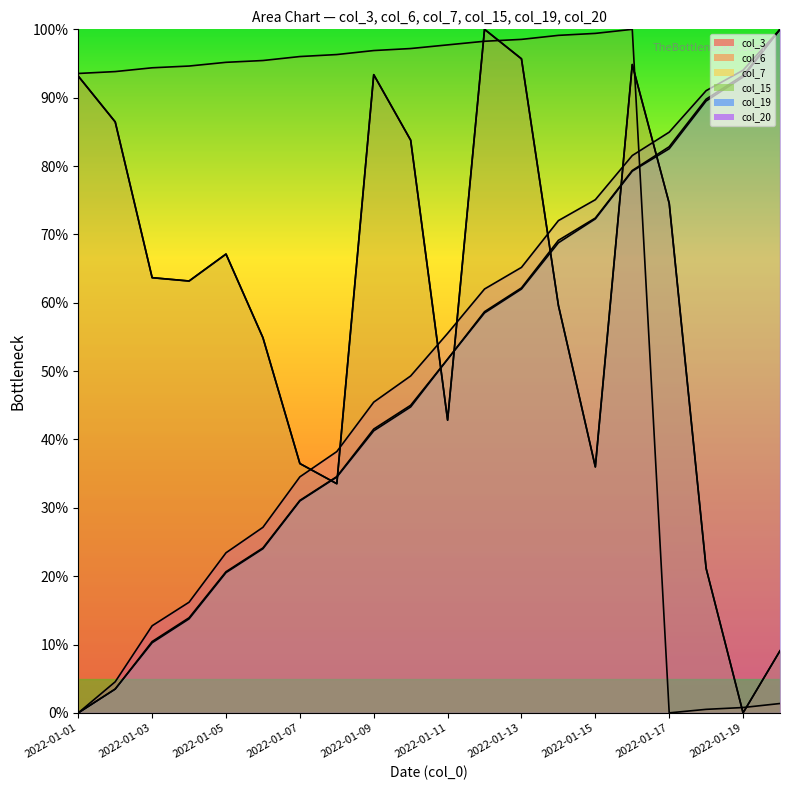

At 2022-01-16, list the series in order from smallest to largest.

col_19, col_7, col_20, col_3, col_15, col_6